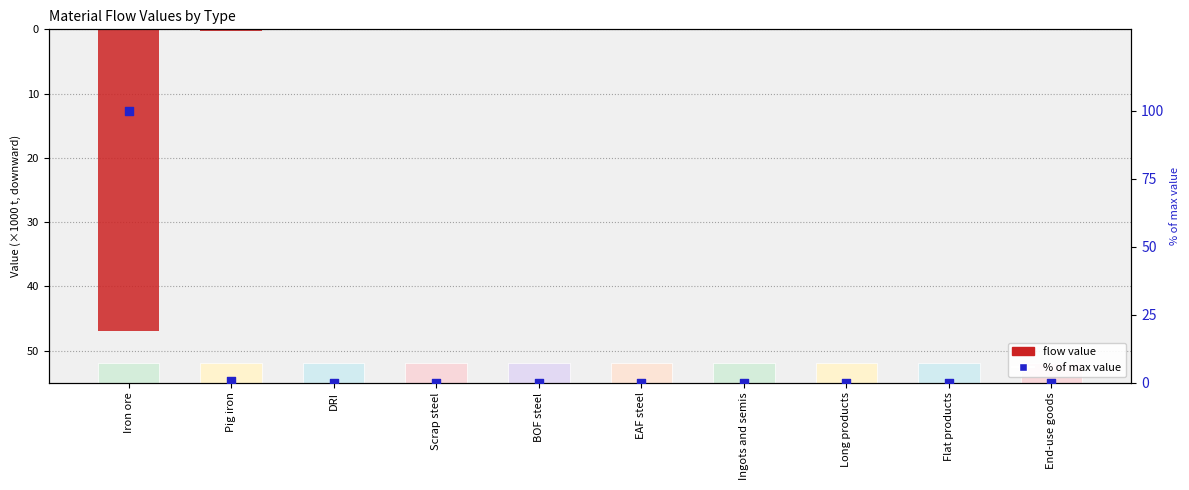

Which series reaches the minimum Y coordinate?

Flow value (×1000 t)